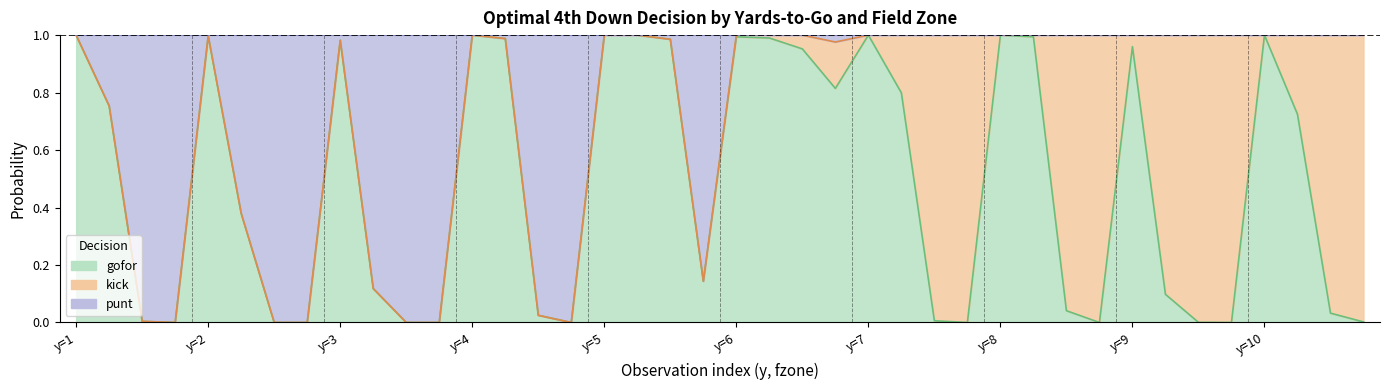

Which category has the highest value across all series?

y=4